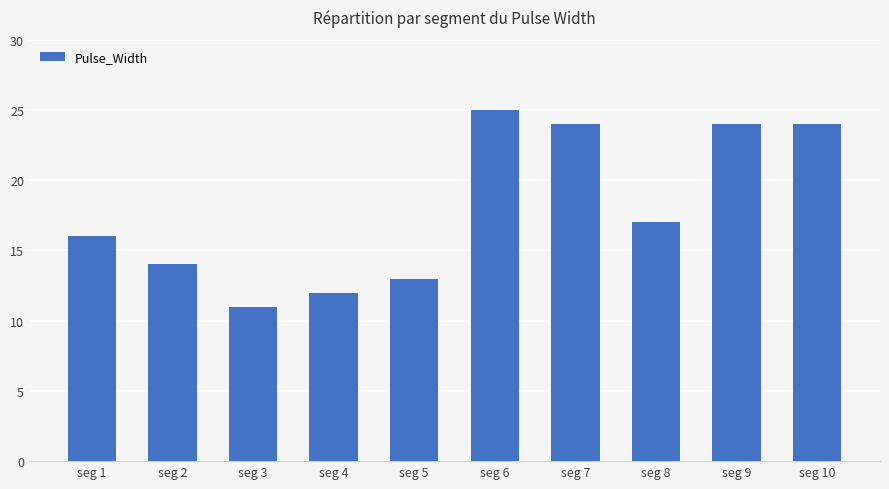

What is the value of the 7th bar from the left?

24